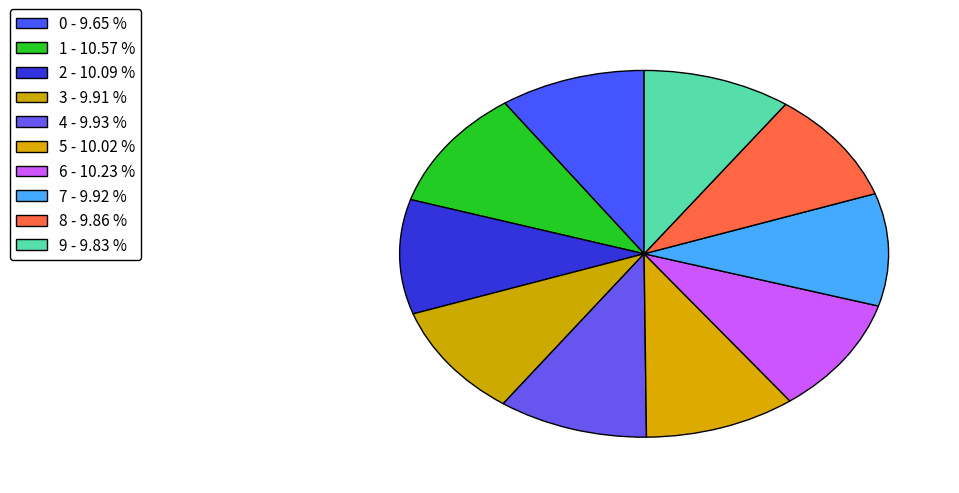

How many segments does this pie chart have?

10